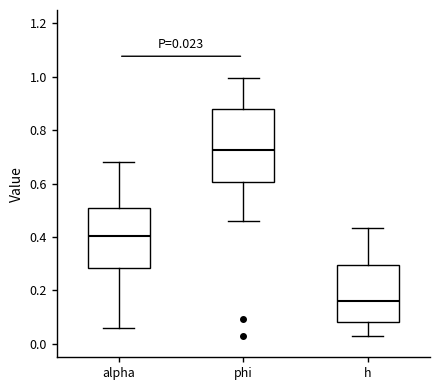

Which box is the tallest, from its lower edge to its upper edge?

phi